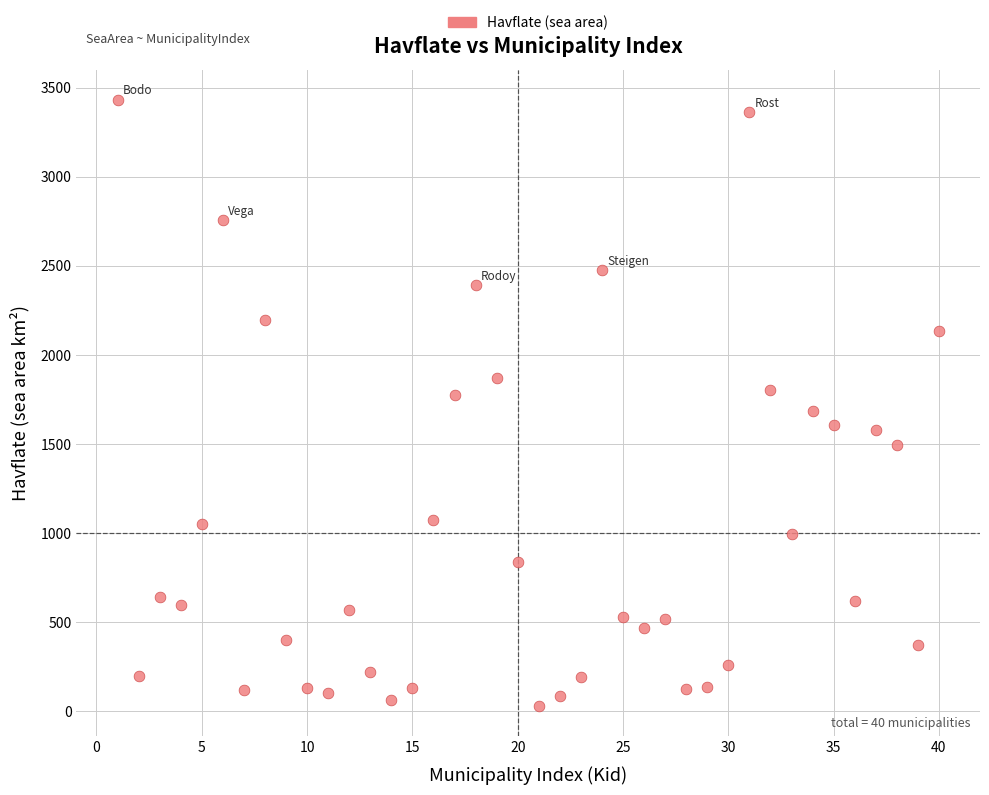

What is the range of Y values (max minus min)?

3401.7